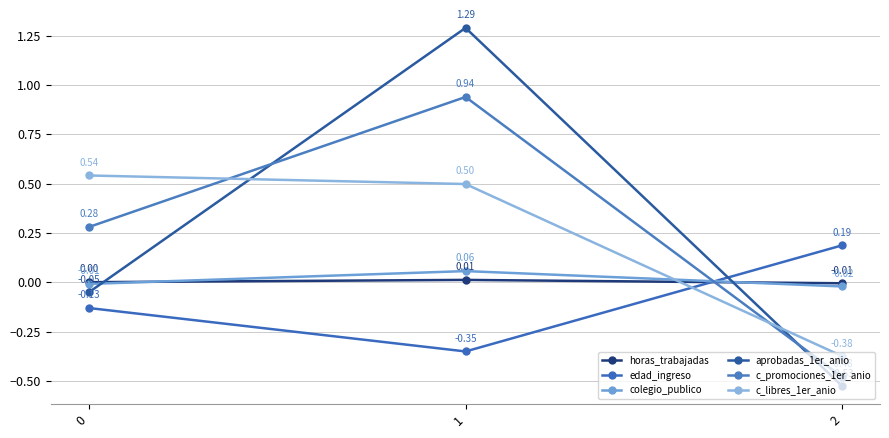

List the series in order of their peak value, highest first.

aprobadas_1er_anio, c_promociones_1er_anio, c_libres_1er_anio, edad_ingreso, colegio_publico, horas_trabajadas